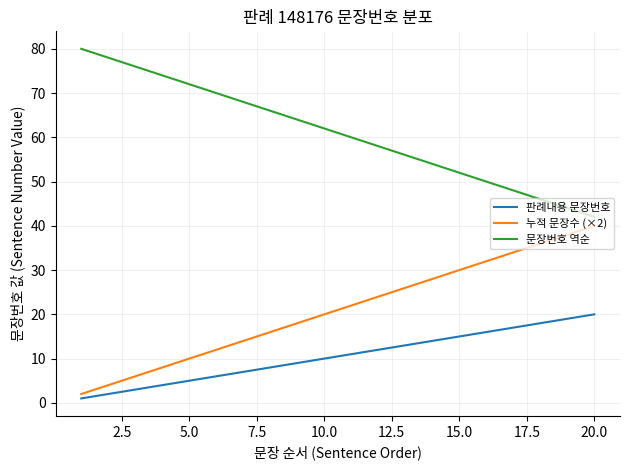

Does the chart display data point markers on the line(s)?

No